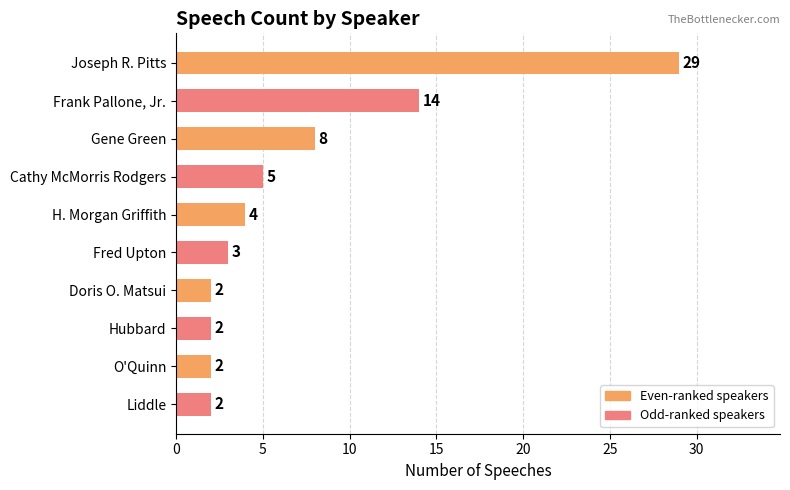

What is the greatest value displayed?

29